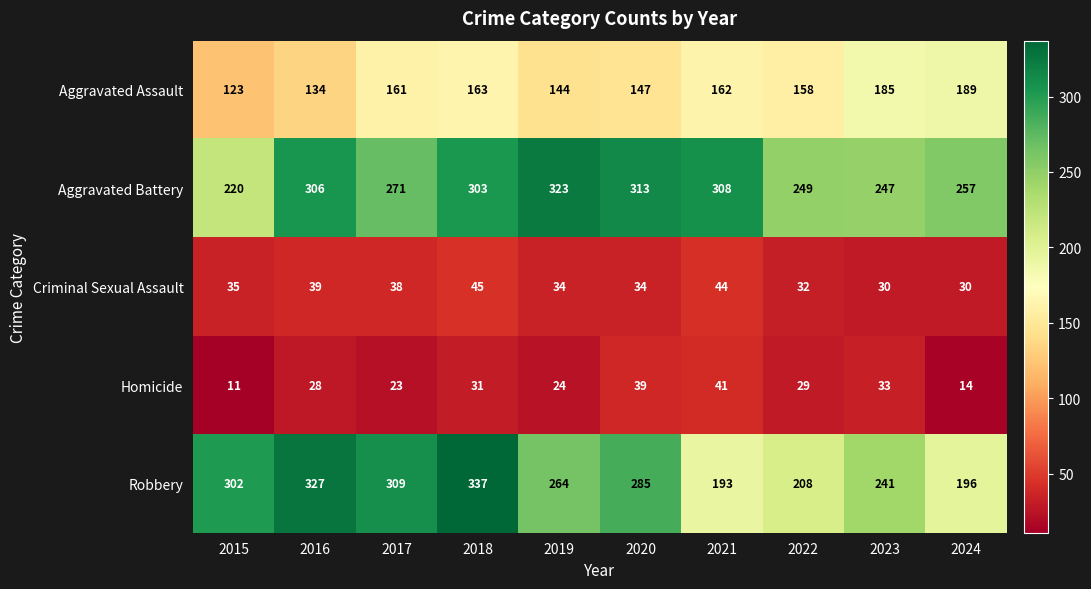

Between 2018 and 2021, which series saw the biggest shift?

Robbery